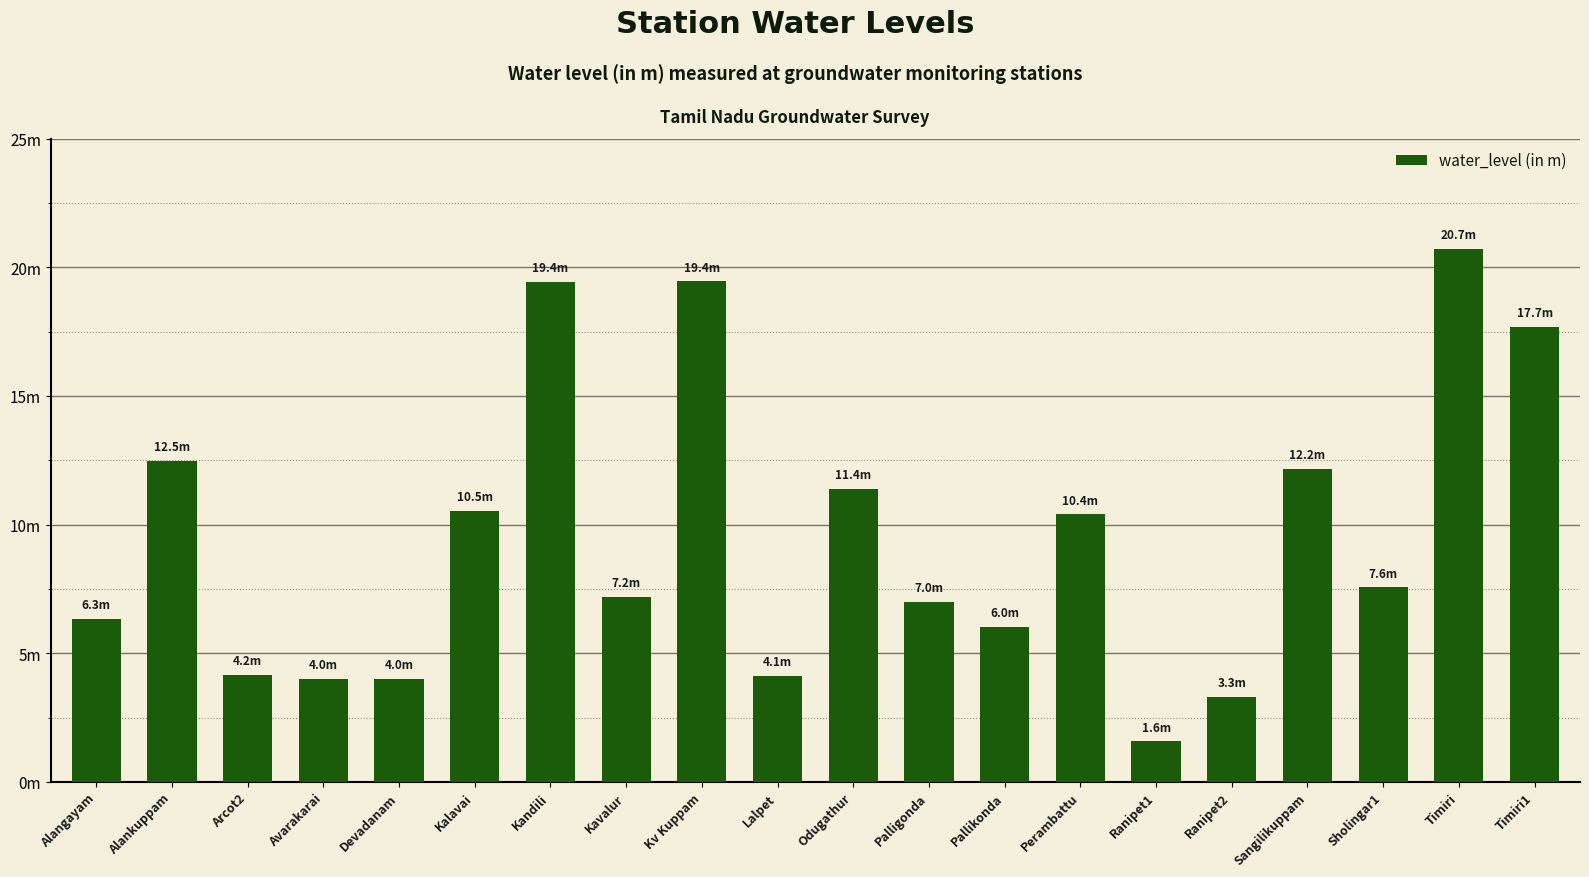

Does the chart contain any negative values?

No